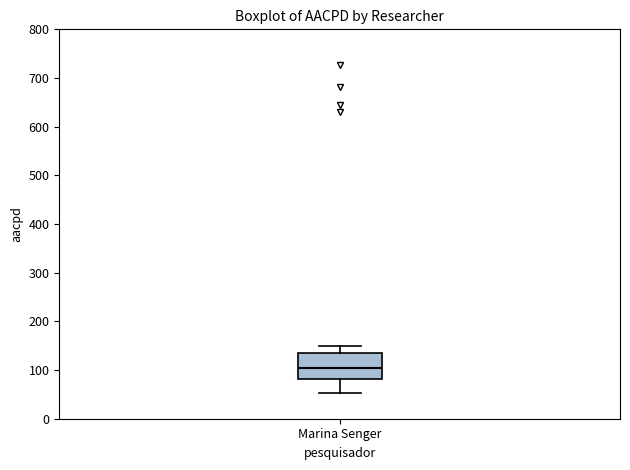

Transcribe this box plot: give where the median line is, the range the box spans, and where the two whiskers end, as read against the y-axis. The values are not printed on the chart, so give them approximately, as read against the axis.

median 110, box 80 to 140, whiskers 50 to 150